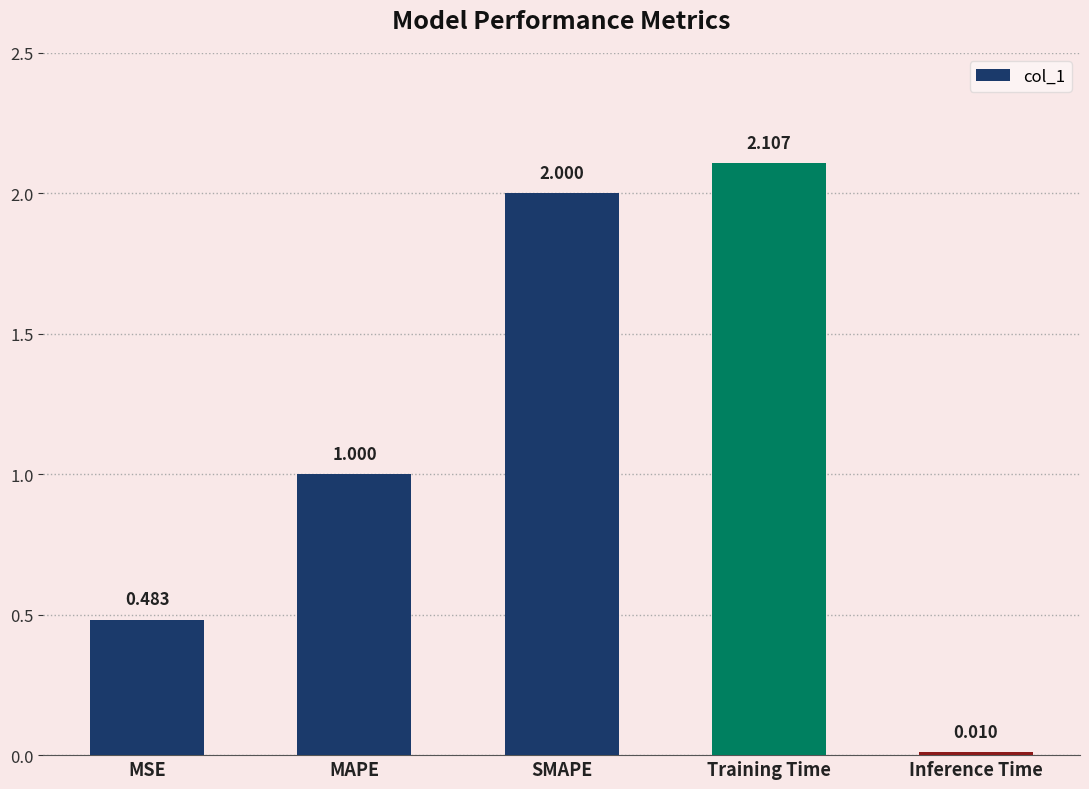

What is the sum of all values?

5.6